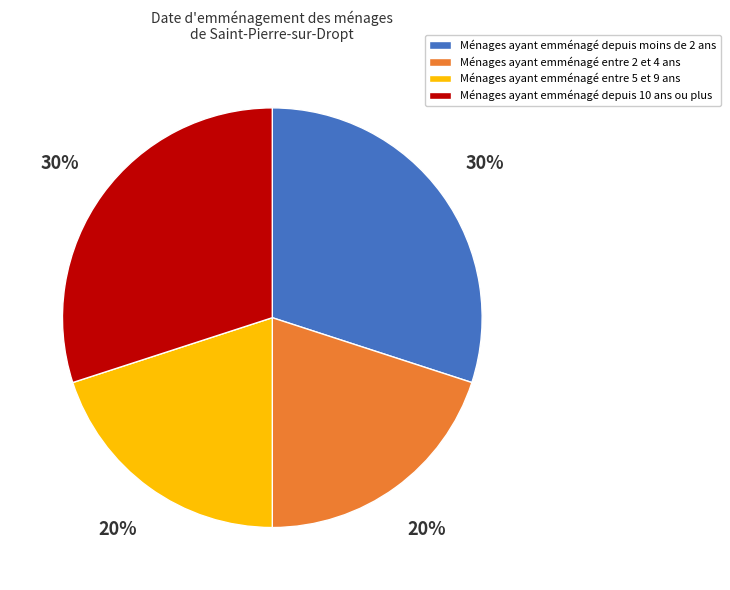

Is the sum of Ménages ayant emménagé depuis 10 ans ou plus and Ménages ayant emménagé depuis moins de 2 ans greater than half?

Yes